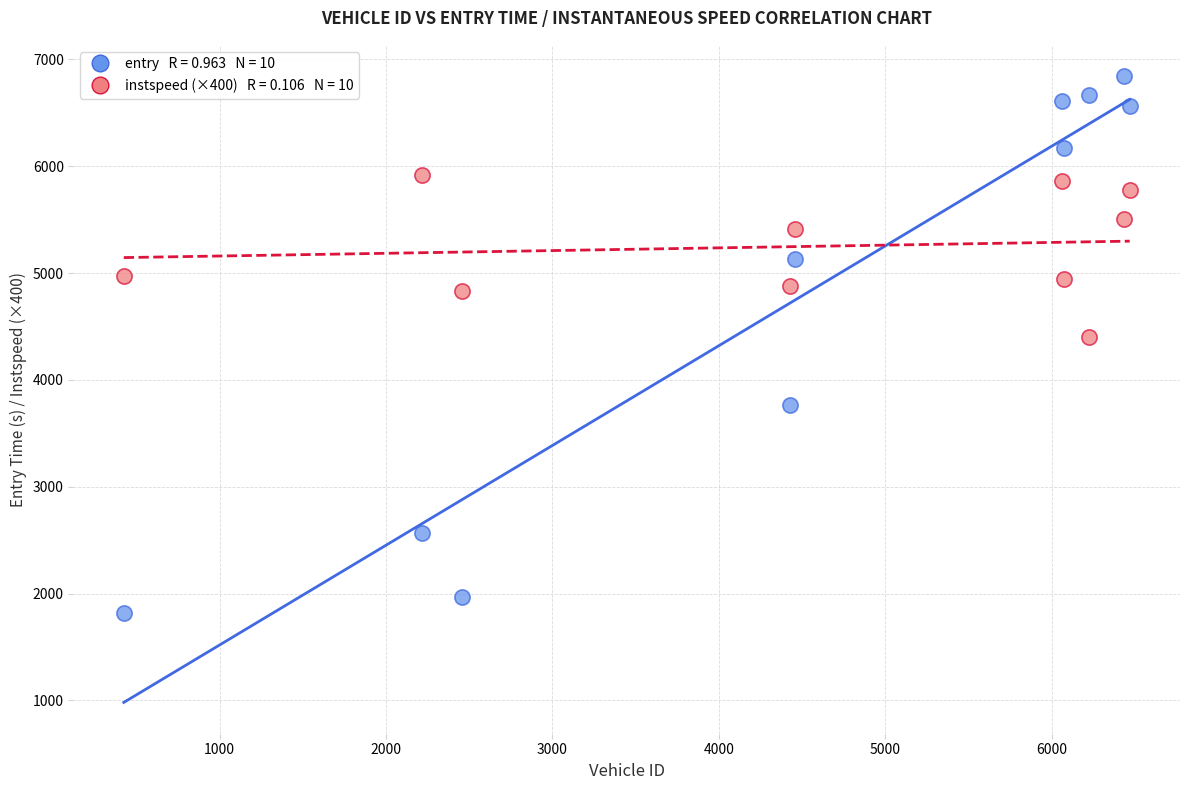

Across all data points, what is the range of X values (max minus min)?

6046.0